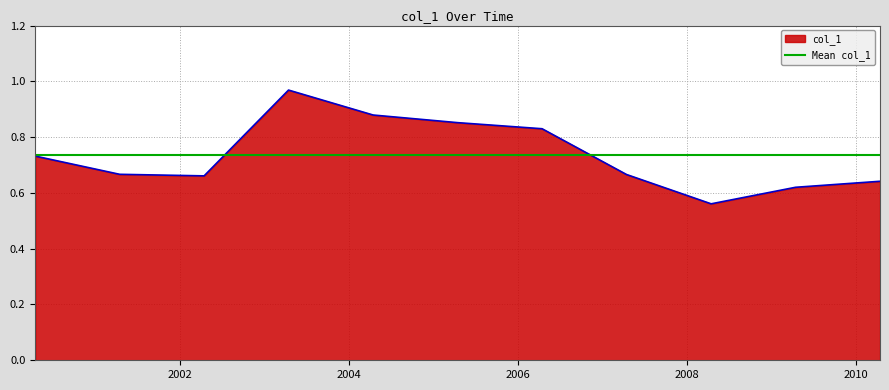

Which has a higher value, 2006-04-15 or 2000-04-15?

2006-04-15